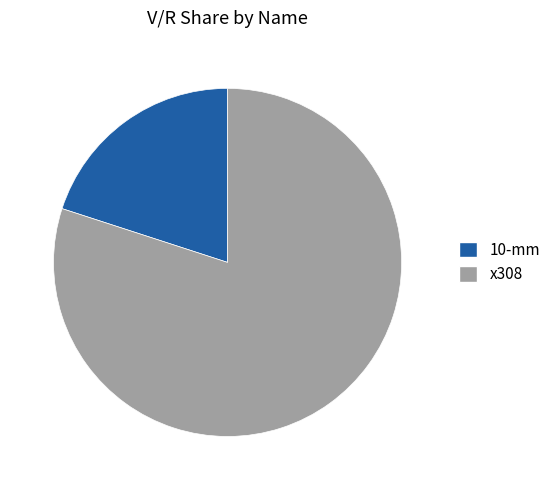

How many slices are in this pie chart?

2